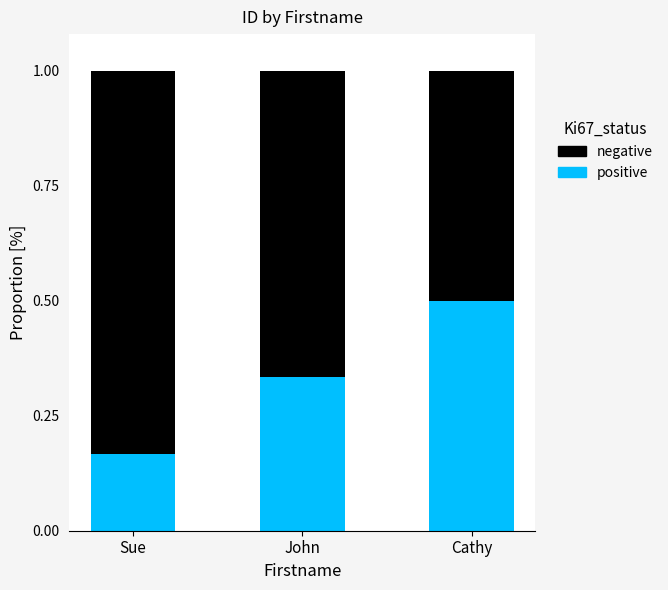

At which label does positive reach its minimum?

Sue